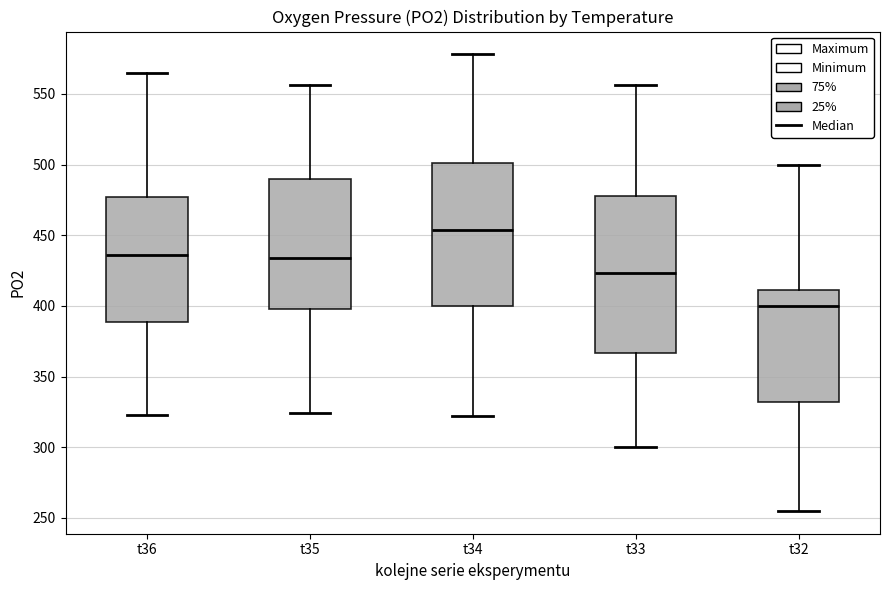

Reading left to right, read every box against the y-axis: the position of its median line, the range the box covers, and the ends of its whiskers. The values are not printed on the chart, so give them approximately, as read against the axis.

t36: median 435, box 390 to 475, whiskers 325 to 565
t35: median 435, box 400 to 490, whiskers 325 to 555
t34: median 455, box 400 to 500, whiskers 320 to 580
t33: median 425, box 365 to 480, whiskers 300 to 555
t32: median 400, box 330 to 410, whiskers 255 to 500